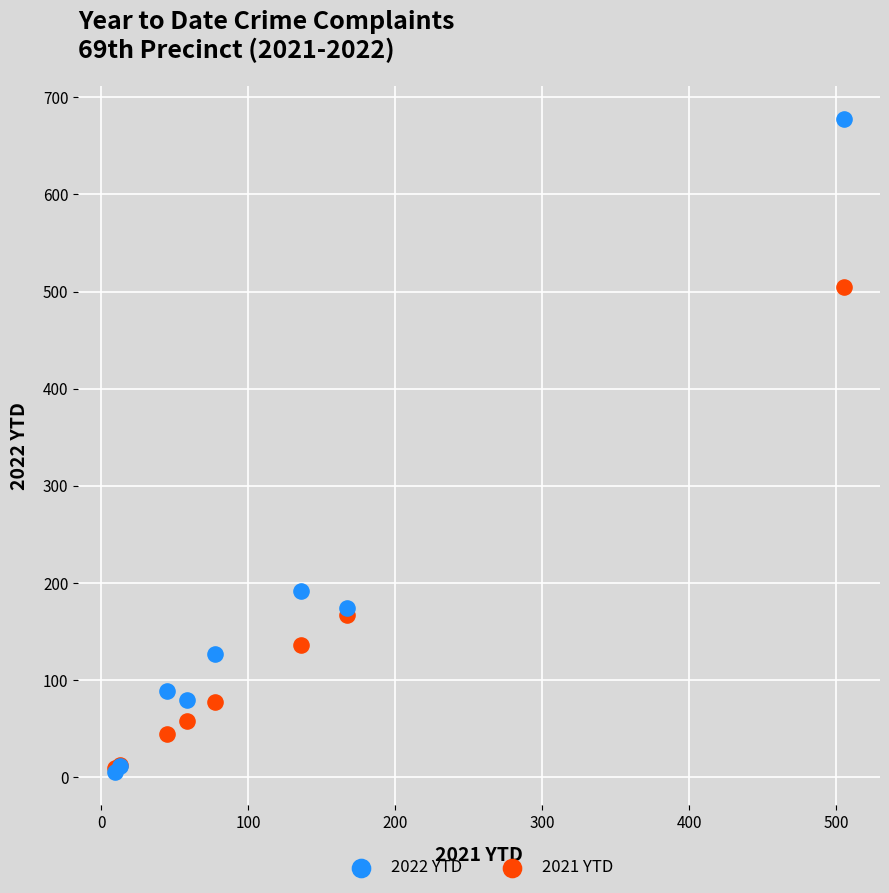

In the 2021 YTD series, what Y value is closest to 257?

167